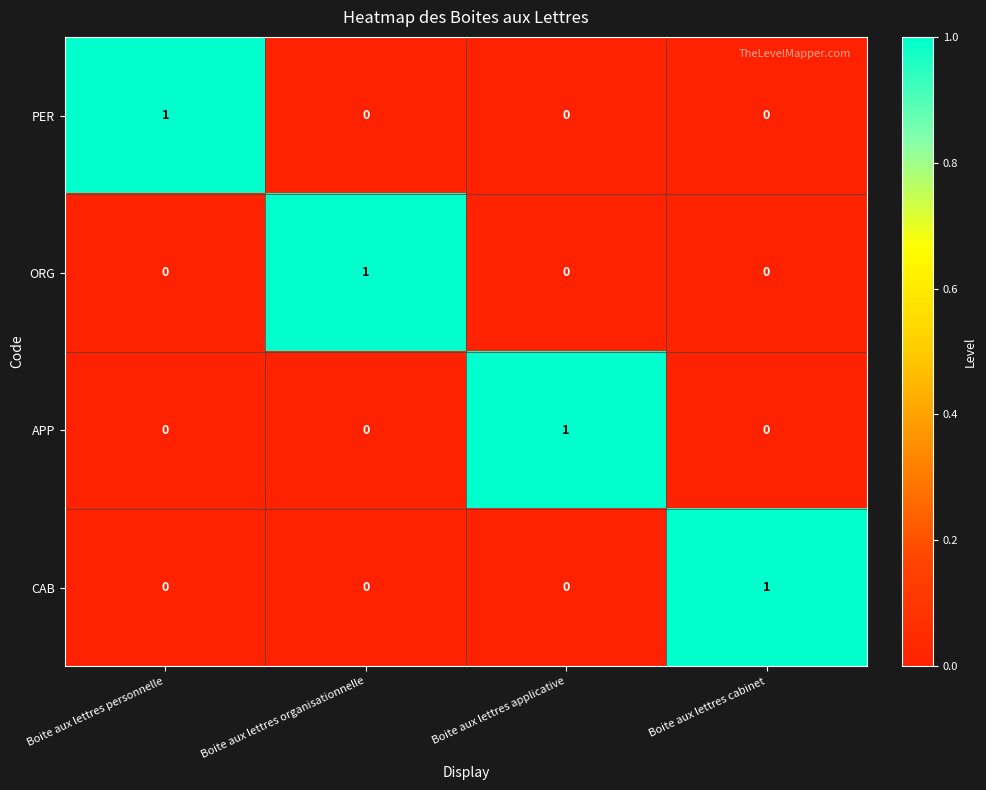

At how many categories does at least one series exceed 0?

4